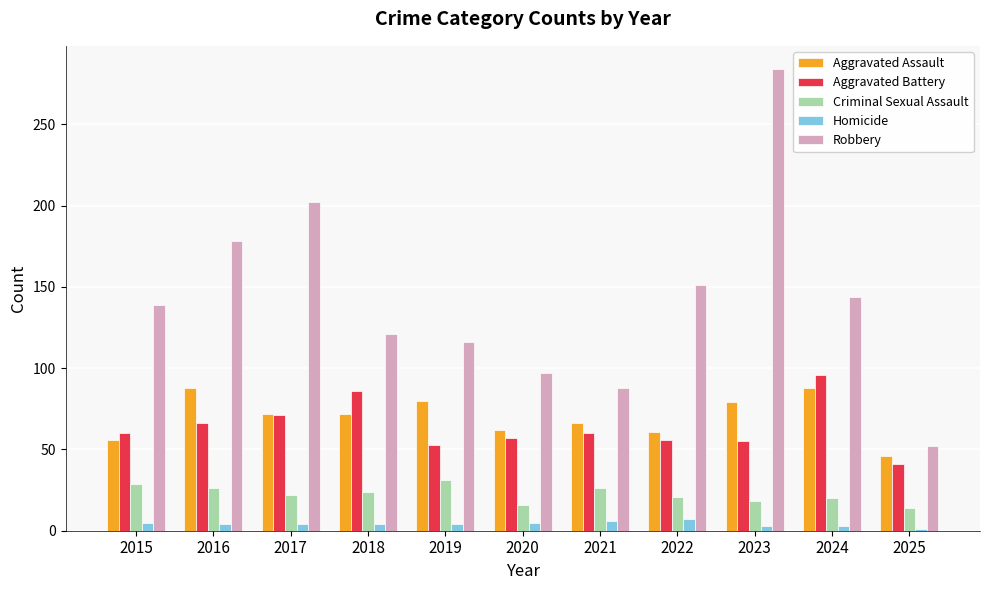

How many categories are shown in the chart?

11